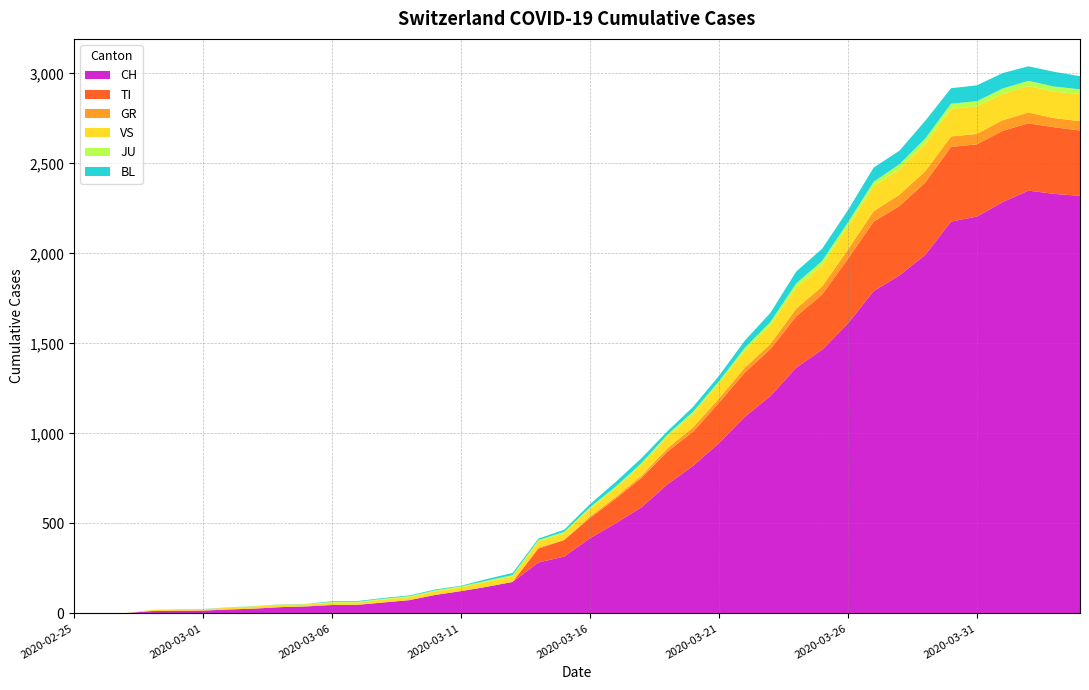

Reading right to left, transcribe all the data shown in this chart.

CH: 2320	2331	2349	2285	2205	2177	1992	1878	1791	1611	1465	1366	1208	1092	946	820	717	590	501	418	316	283	175	148	124	103	74	61	48	47	39	35	27	22	16	15	13	2	1	0
TI: 363	370	374	396	401	415	402	385	386	358	306	285	261	246	224	190	182	163	137	112	92	77	0	0	0	0	0	0	0	0	0	0	0	0	0	0	0	0	0	0
GR: 52	51	60	59	58	58	63	63	58	52	45	43	29	27	24	24	18	13	9	9	0	6	0	0	0	0	0	0	0	0	0	0	0	0	0	0	0	0	0	0
VS: 150	147	147	147	153	154	153	143	138	129	119	118	104	92	83	73	64	59	47	42	36	34	30	28	21	20	17	16	12	12	11	13	12	10	7	6	6	0	0	0
JU: 27	28	29	29	29	28	28	27	25	22	23	22	18	18	13	14	12	11	11	9	9	8	8	6	6	5	5	5	5	5	2	1	1	1	1	1	1	1	0	0
BL: 73	82	81	86	88	86	99	75	79	68	68	66	51	40	30	27	19	27	26	17	12	8	12	9	3	5	4	4	4	4	1	1	1	1	1	1	0	0	0	0